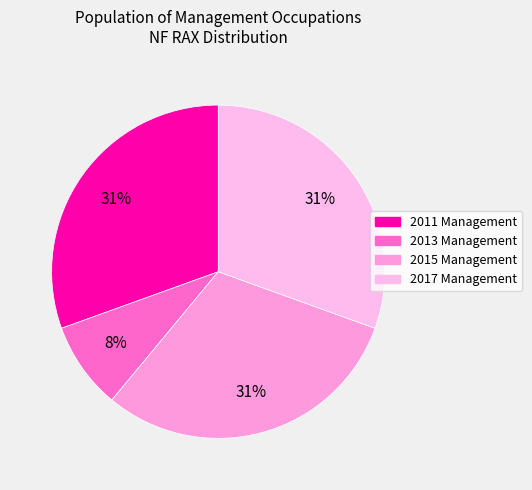

The 2017 Management slice represents 31% of the pie. True or false?

True